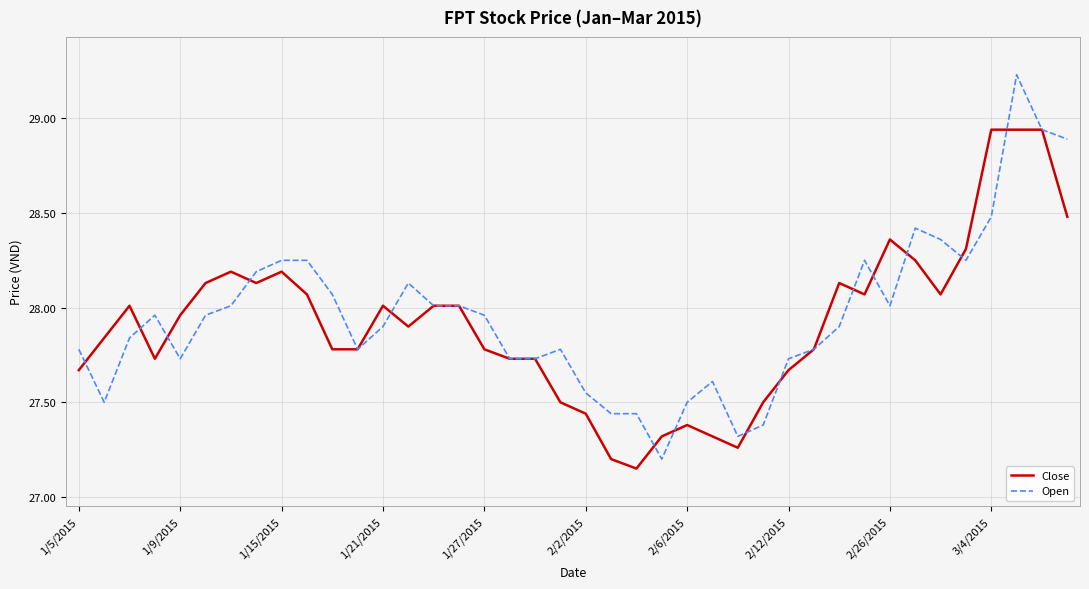

Which series has the widest spread of values?

Open